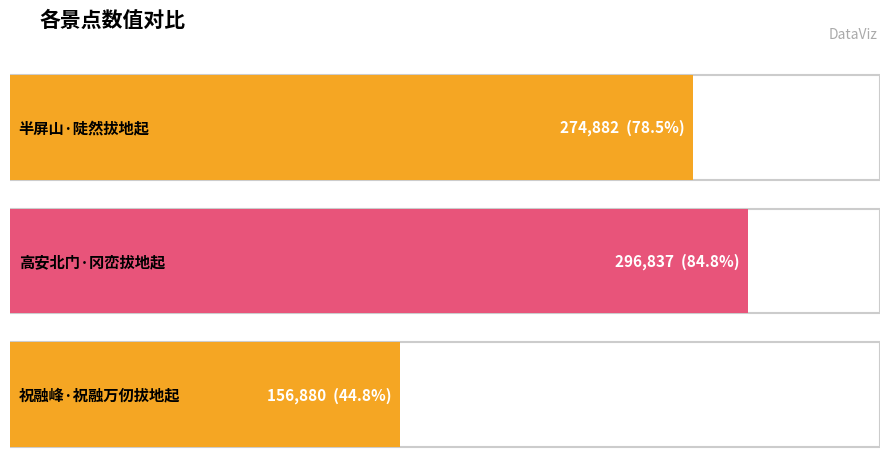

List the labels in order of value, largest first.

高安北门·冈峦拔地起, 半屏山·陡然拔地起, 祝融峰·祝融万仞拔地起